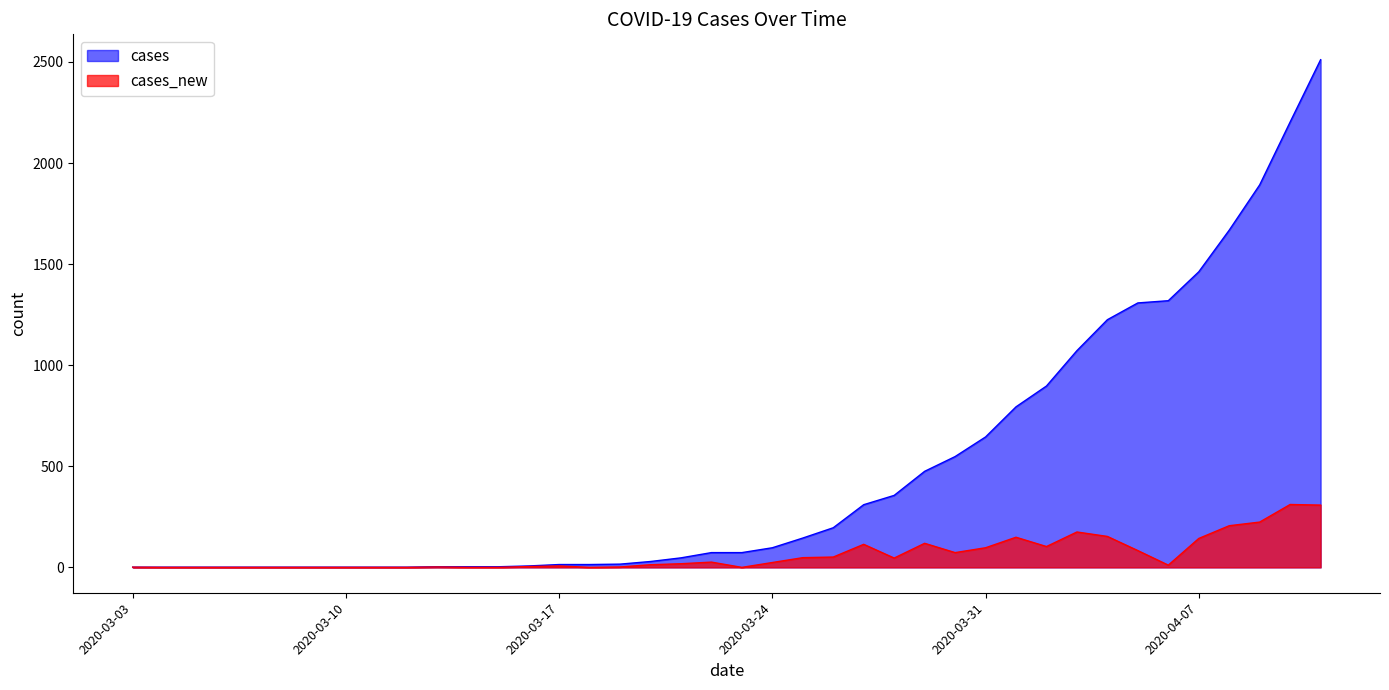

Is the value of cases_new at 2020-04-11 greater than the value of cases at 2020-03-21?

Yes